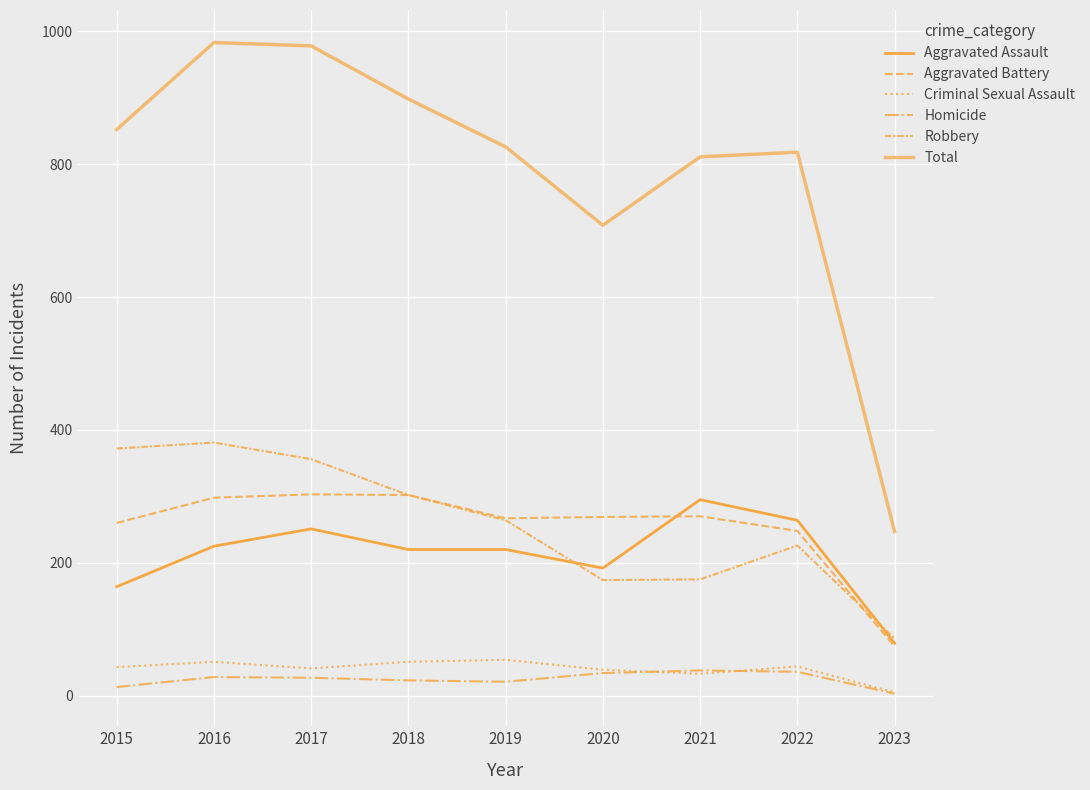

Does the chart have visible grid lines?

Yes